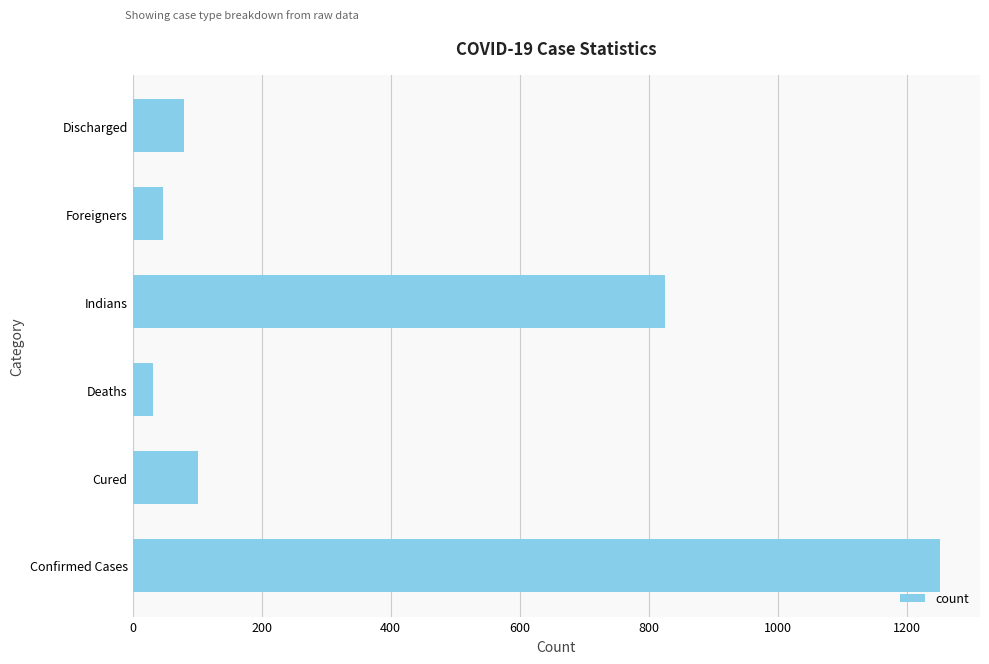

What is the difference between the maximum and minimum values?

1219